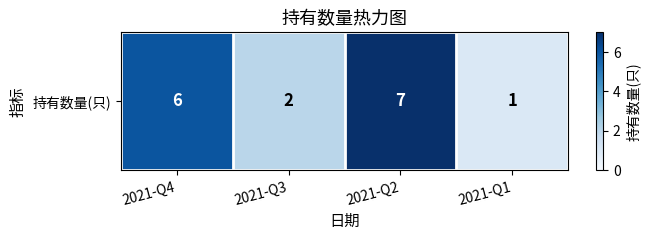

Reading left to right, transcribe all the data shown in this chart.

6	2	7	1